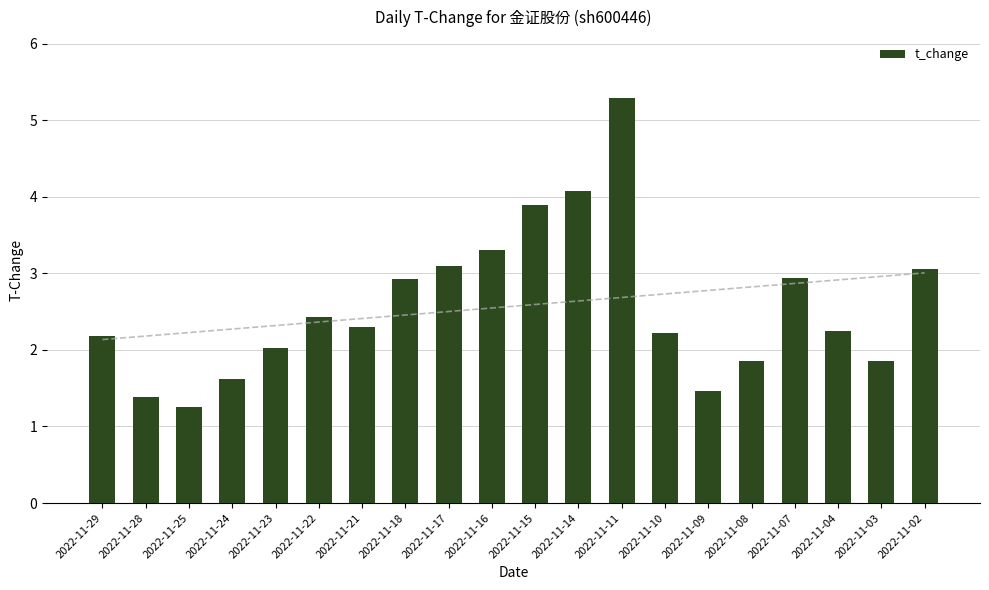

What is the difference between the values at 2022-11-08 and 2022-11-17?

1.2